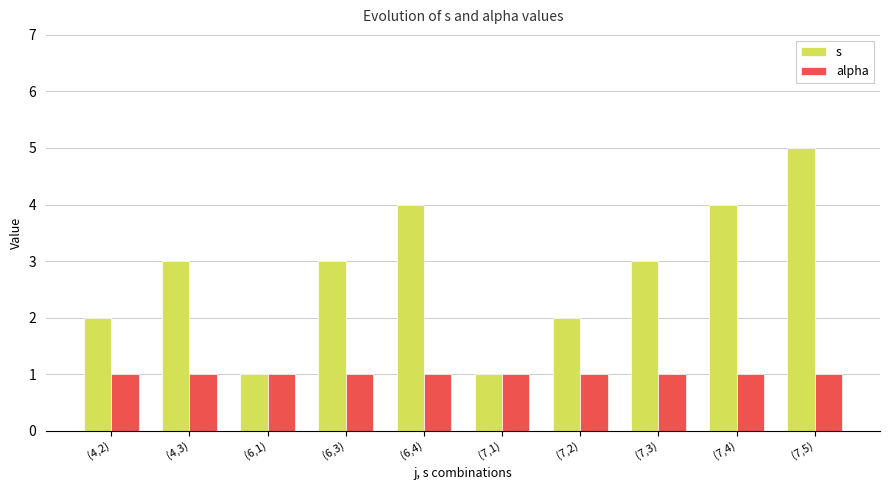

List the series in order of their peak value, highest first.

s, alpha